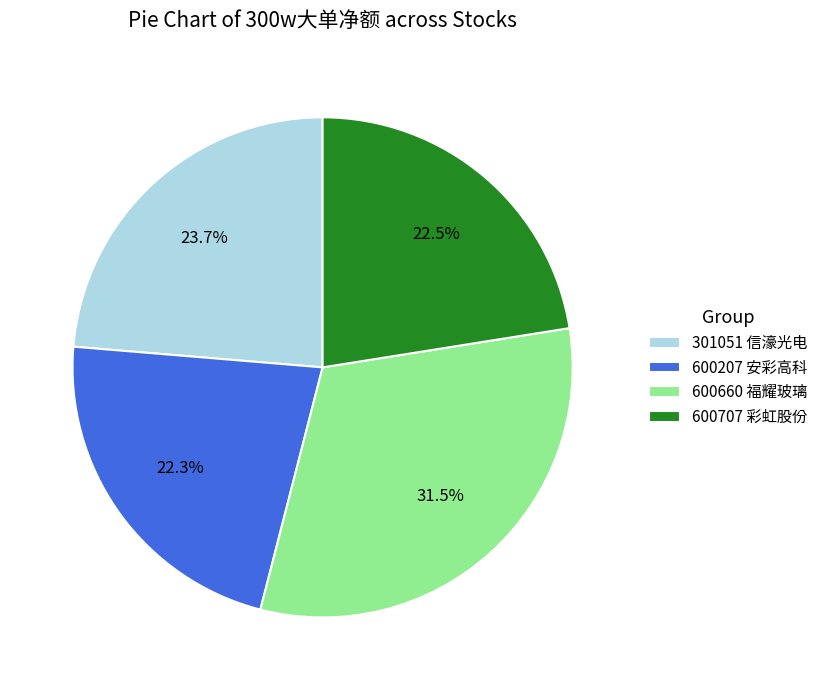

Is 600707 彩虹股份 the majority of the pie?

No